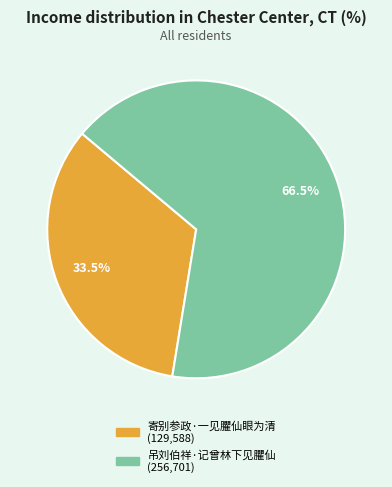

How much of the chart is everything except 寄别参政·一见臞仙眼为清?

66.5%